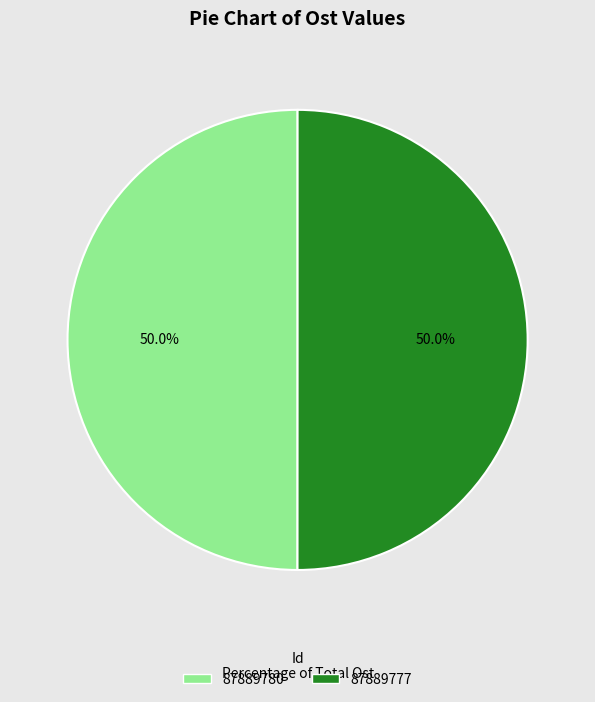

True or false: 87889780 accounts for 40% of the total.

False